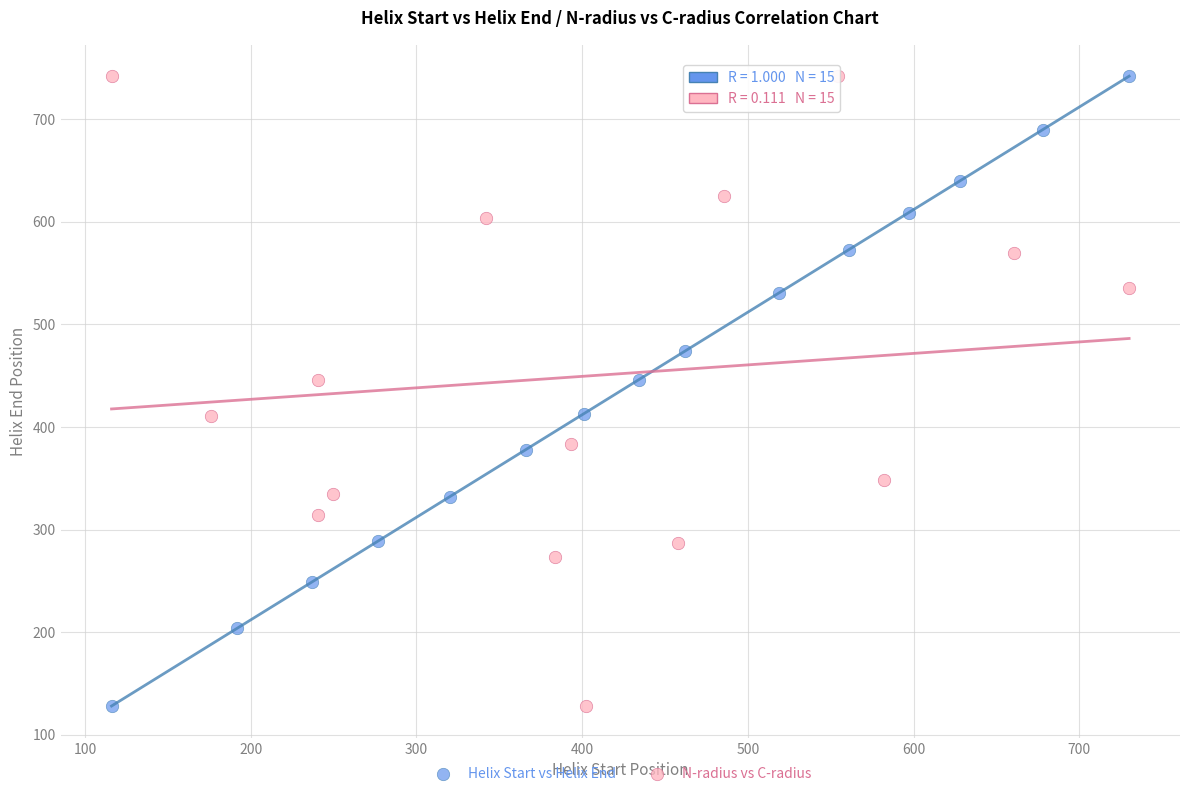

What are all the series names shown in the legend?

Helix Start vs Helix End, N-radius vs C-radius